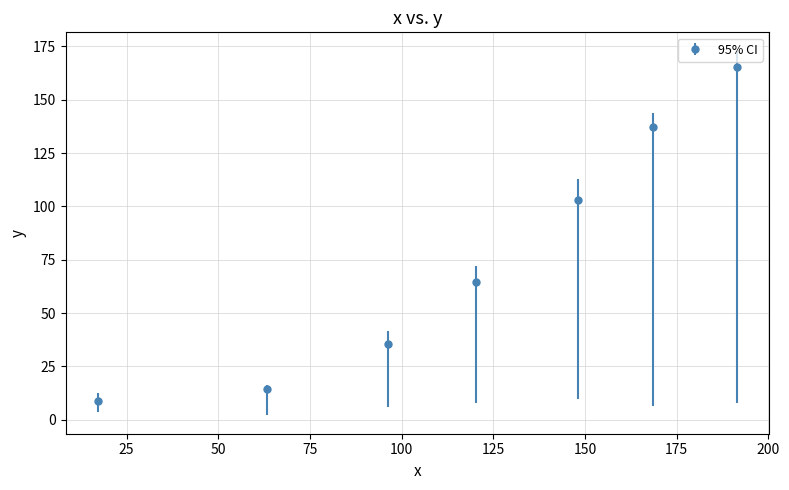

What is the difference between the second highest and minimum values?

128.5